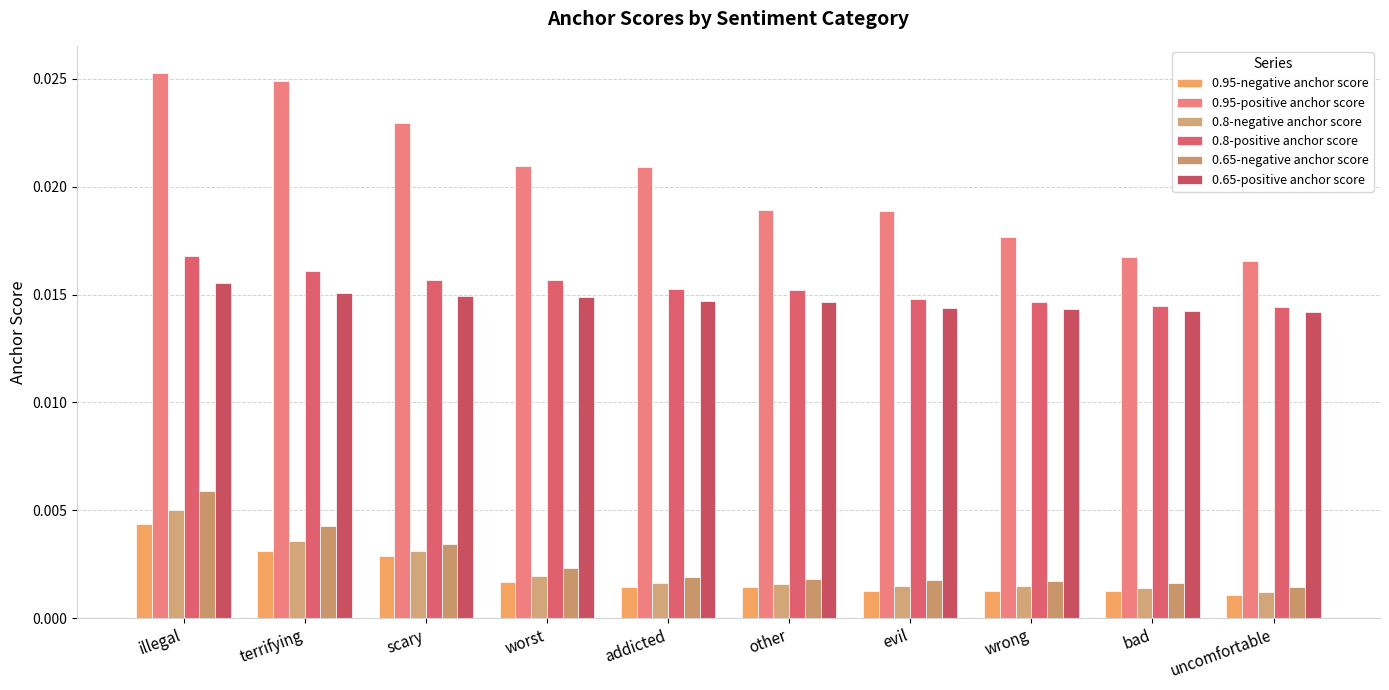

Are the bars grouped side by side (vs. stacked)?

Yes